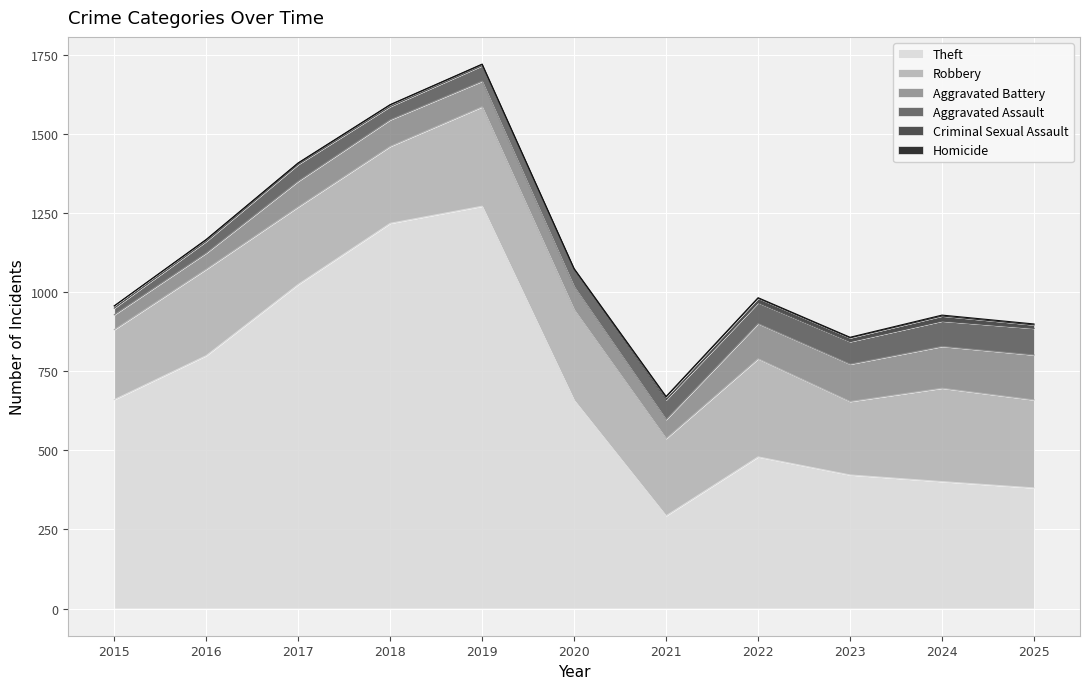

What is the total value across all series at 2020?

1074